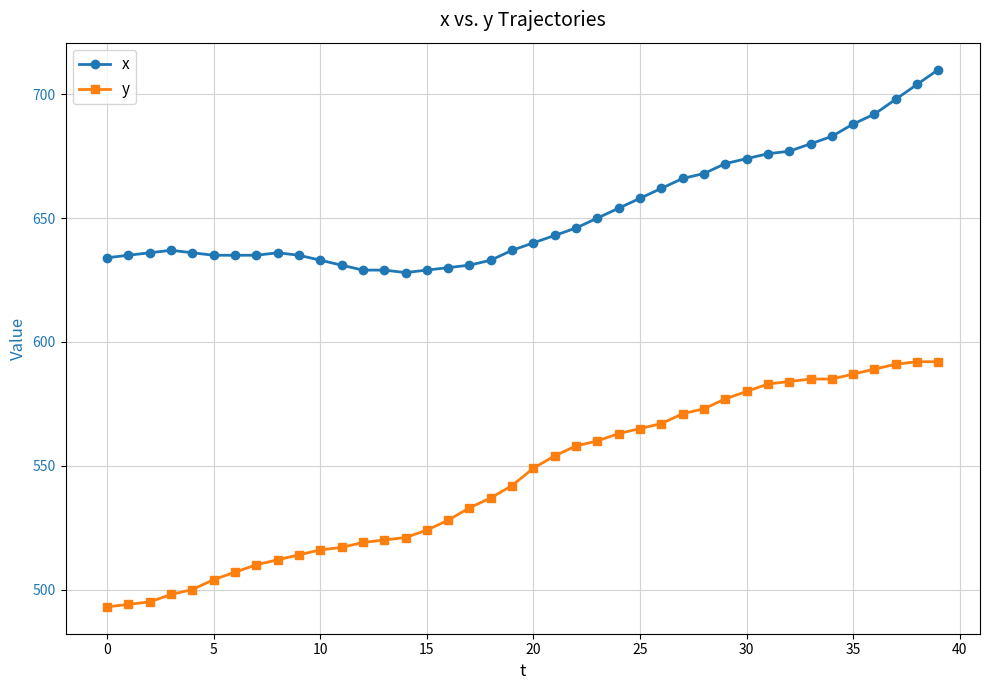

True or false: x and y cross at least once.

False